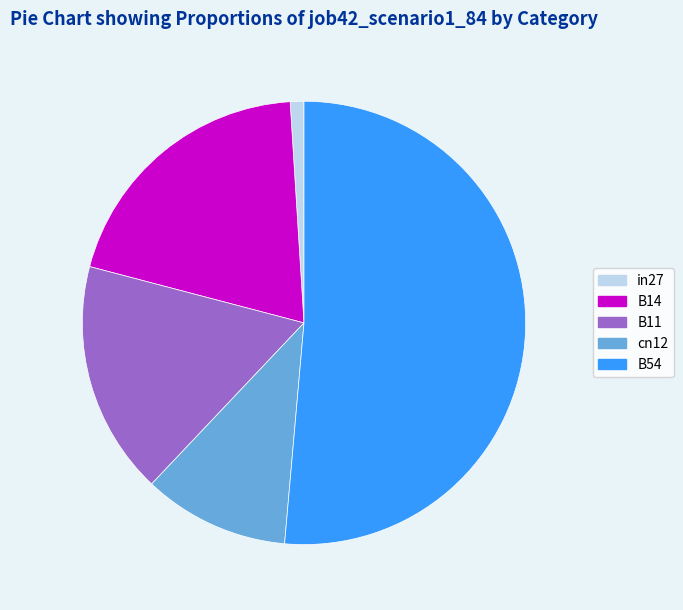

How many segments does this pie chart have?

5